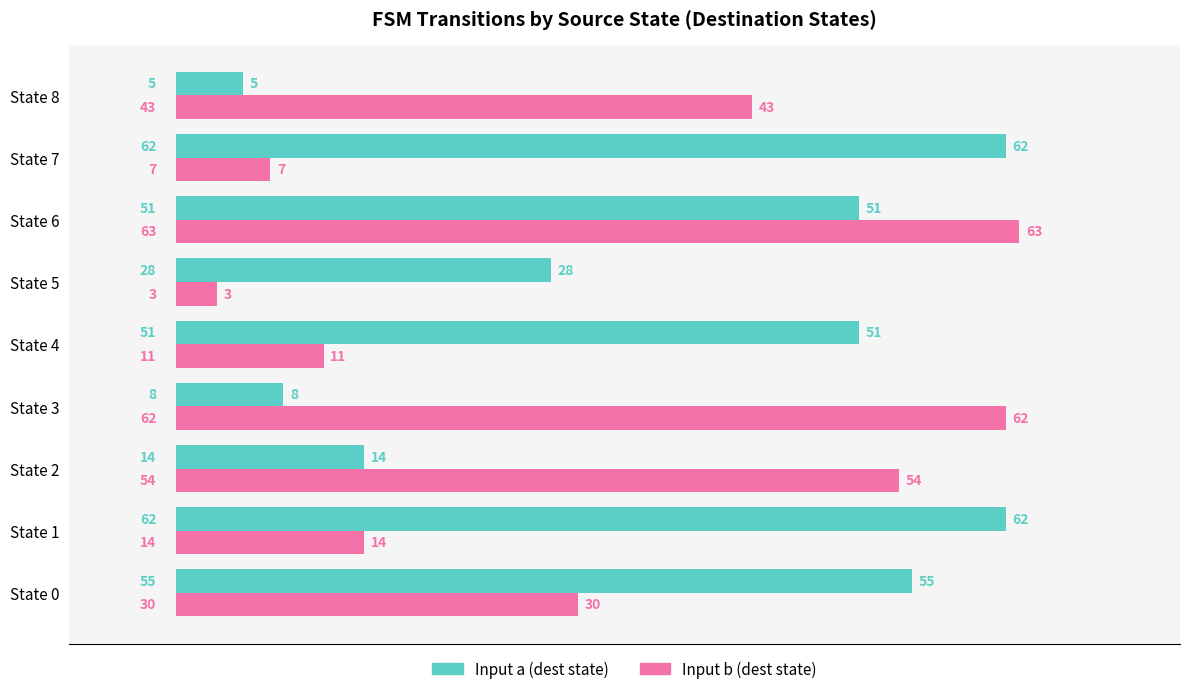

How many categories are shown in the chart?

9